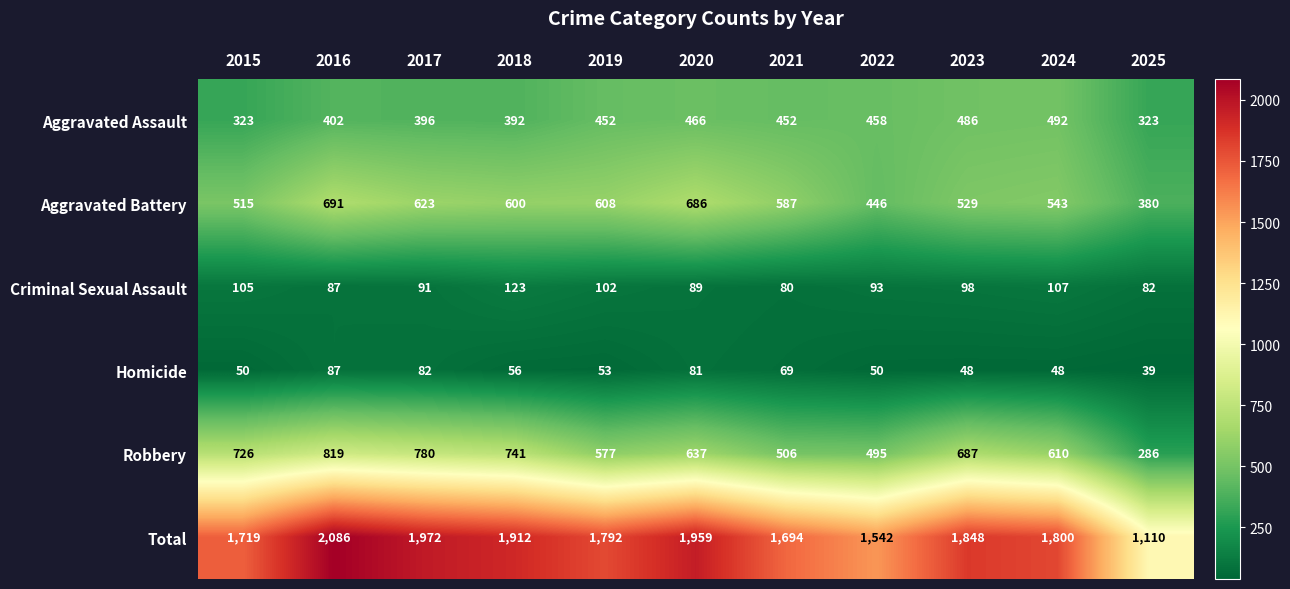

What is the sum of the Robbery values at 2020 and 2017?

1417